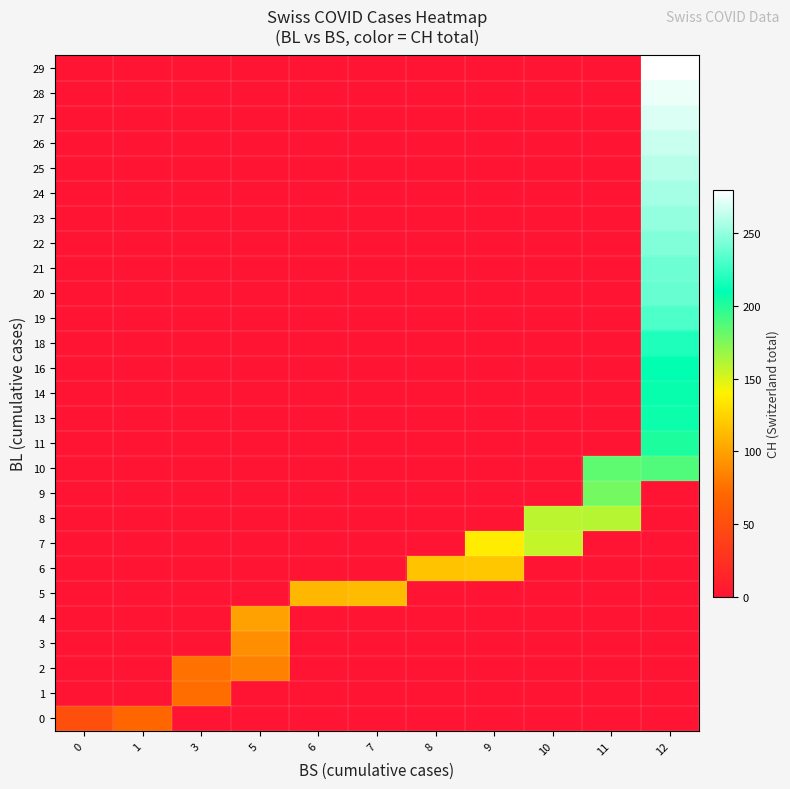

What is the total value across all series at 3?

150